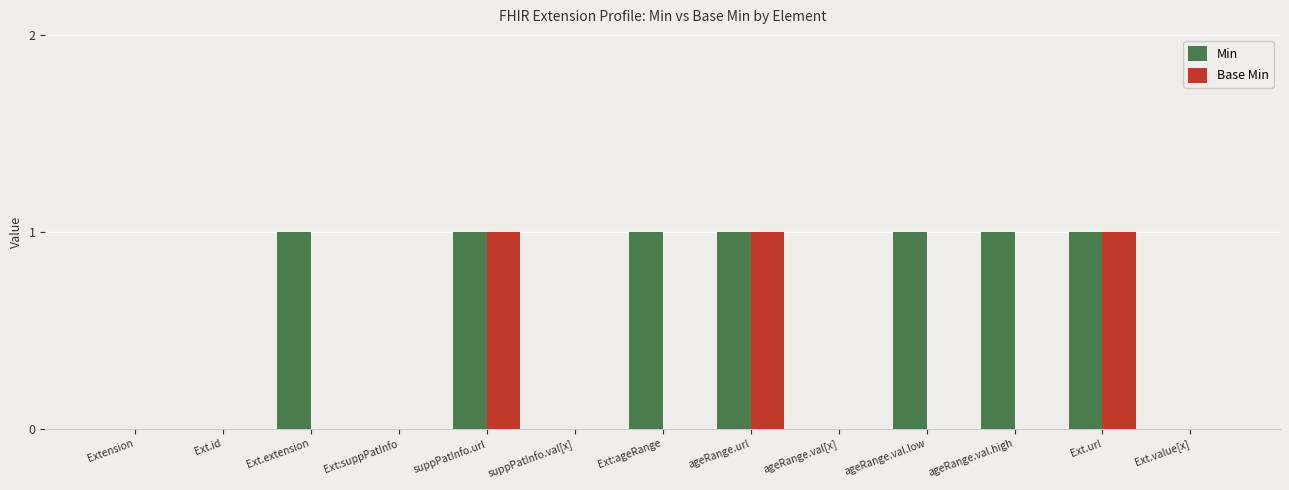

Count the Base Min values in the range 0 to 1.

13